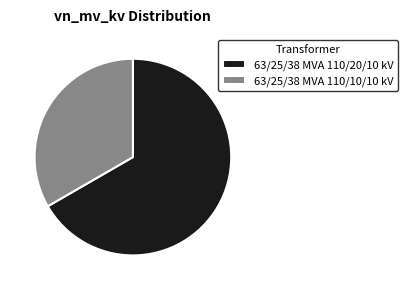

Is it true that 63/25/38 MVA 110/20/10 kV is 78% of the pie?

False